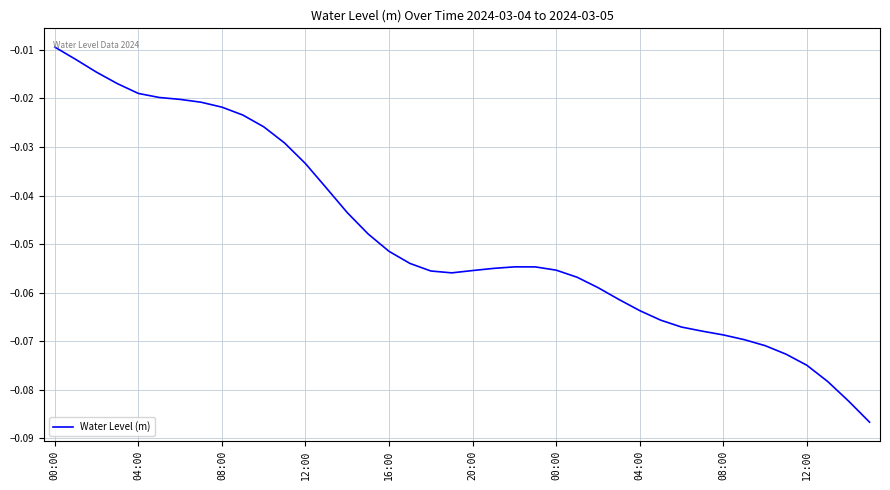

Does the chart display data point markers on the line(s)?

No